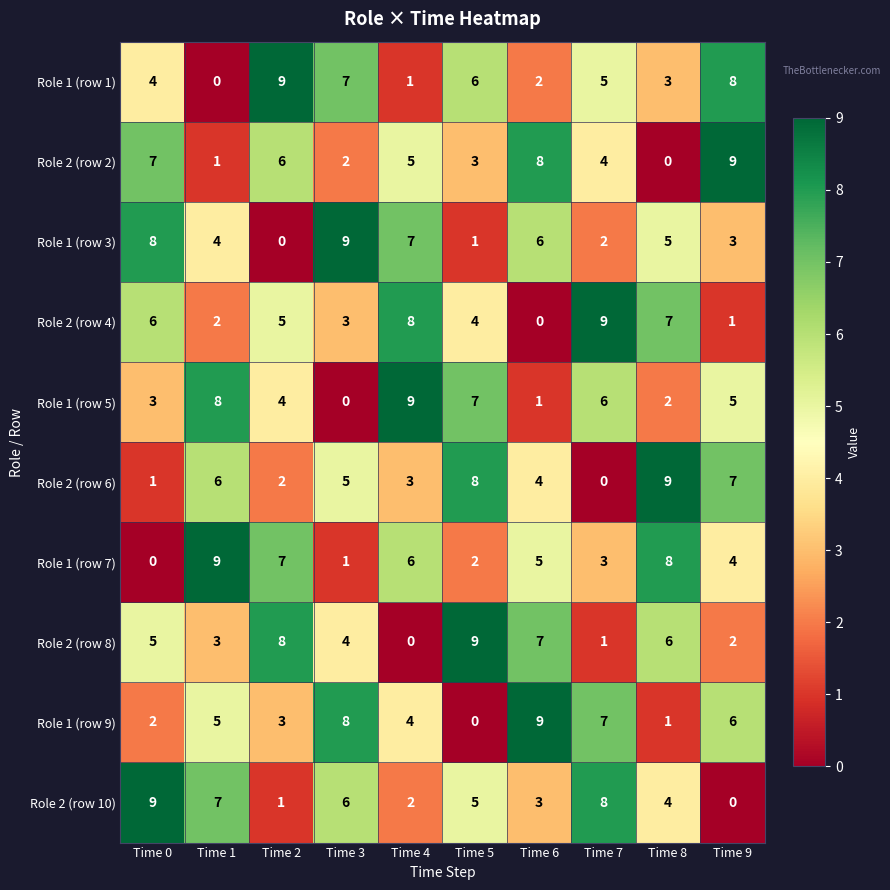

What is the total value across all series at Time 6?

45